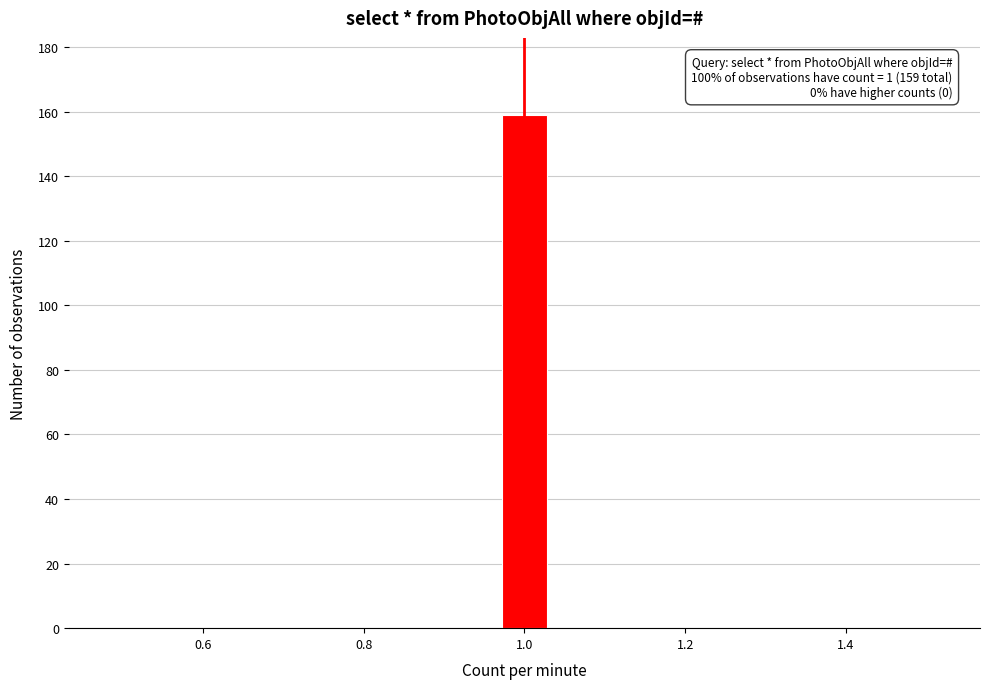

Around what value on the x-axis is the tallest bar? Give the approximate position of its centre, as read against the axis.

1.00